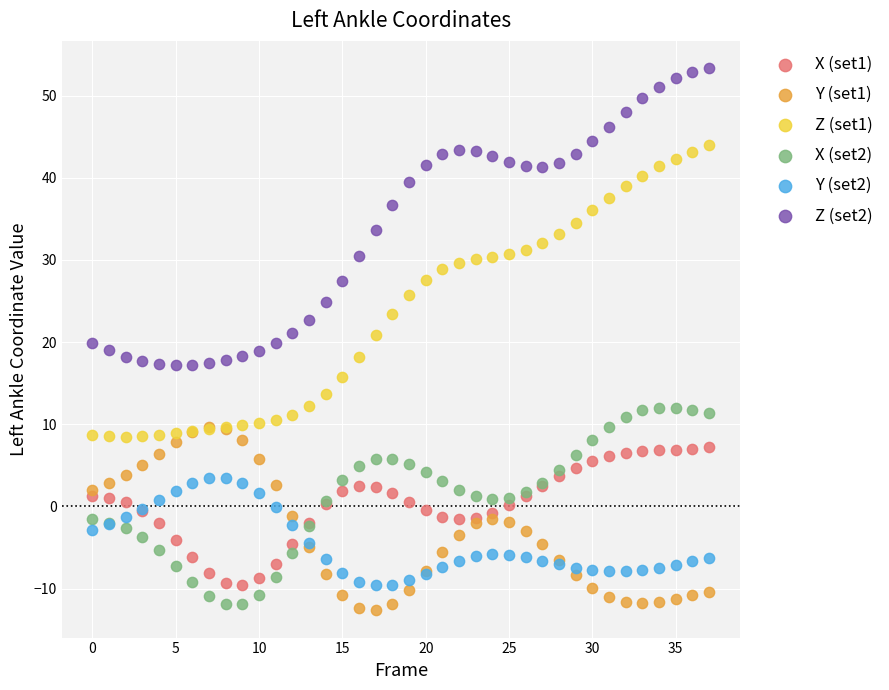

Which series contains the lowest Y value?

Y (set1)